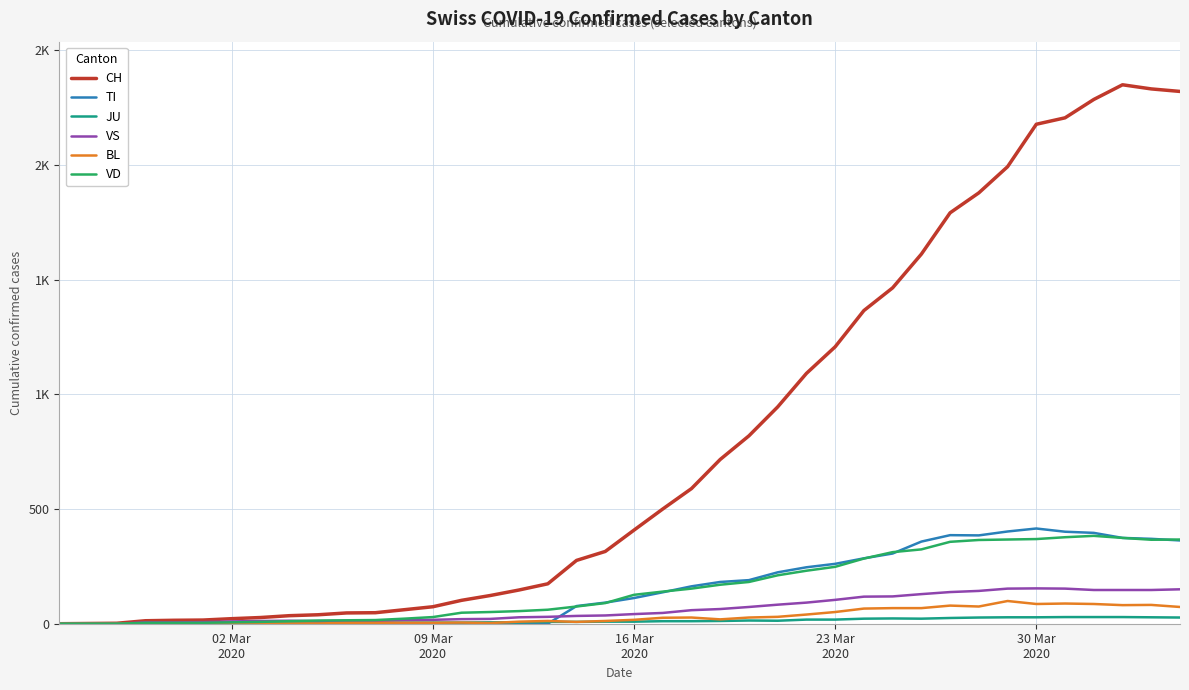

What is the greatest value displayed?

2349